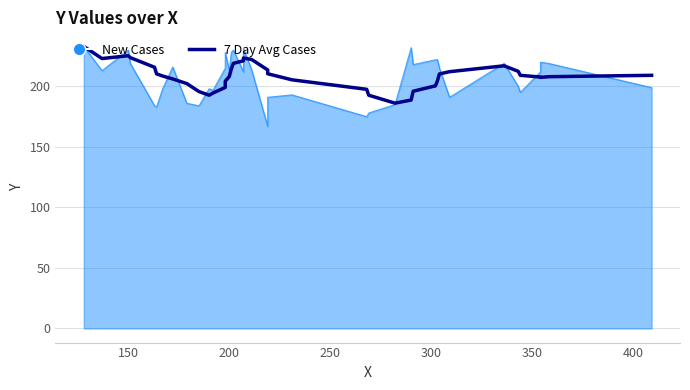

How many lines are shown in the chart?

1